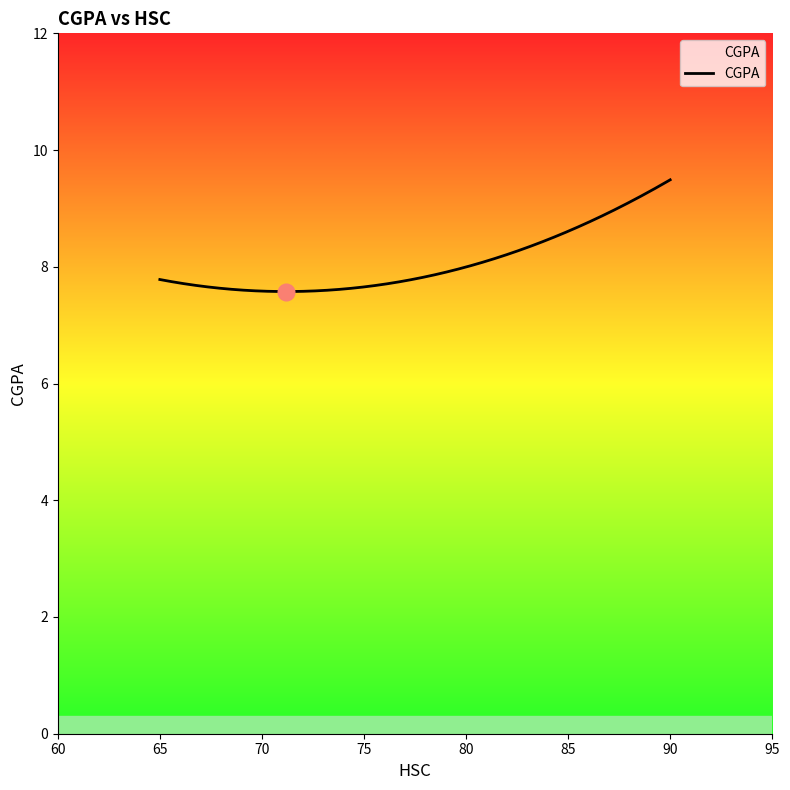

What is the minimum value shown in the chart?

7.6